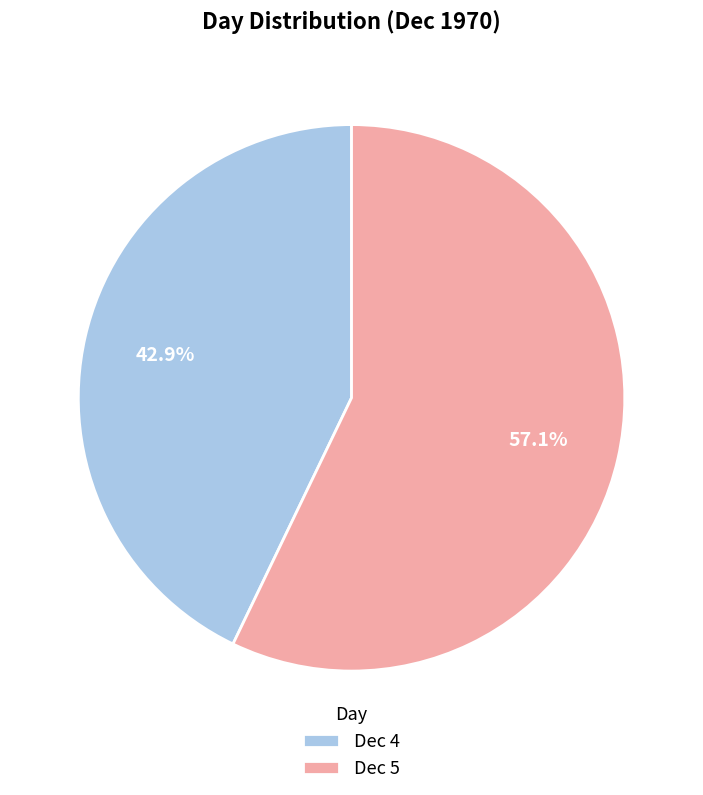

Combined, what portion of the pie is Dec 5 and Dec 4?

100.0%